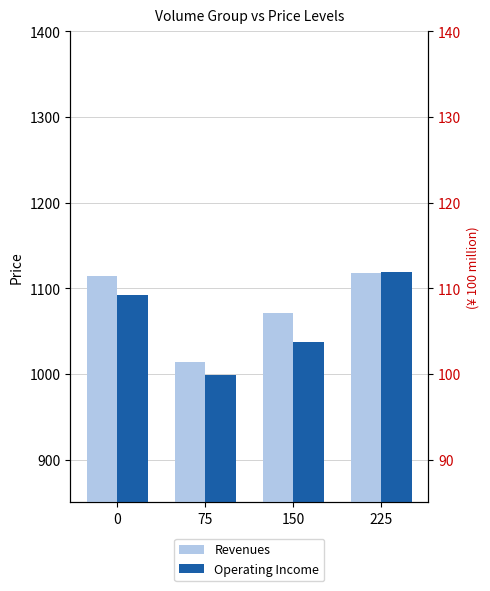

Read the Operating Income value at 0.

1092.5